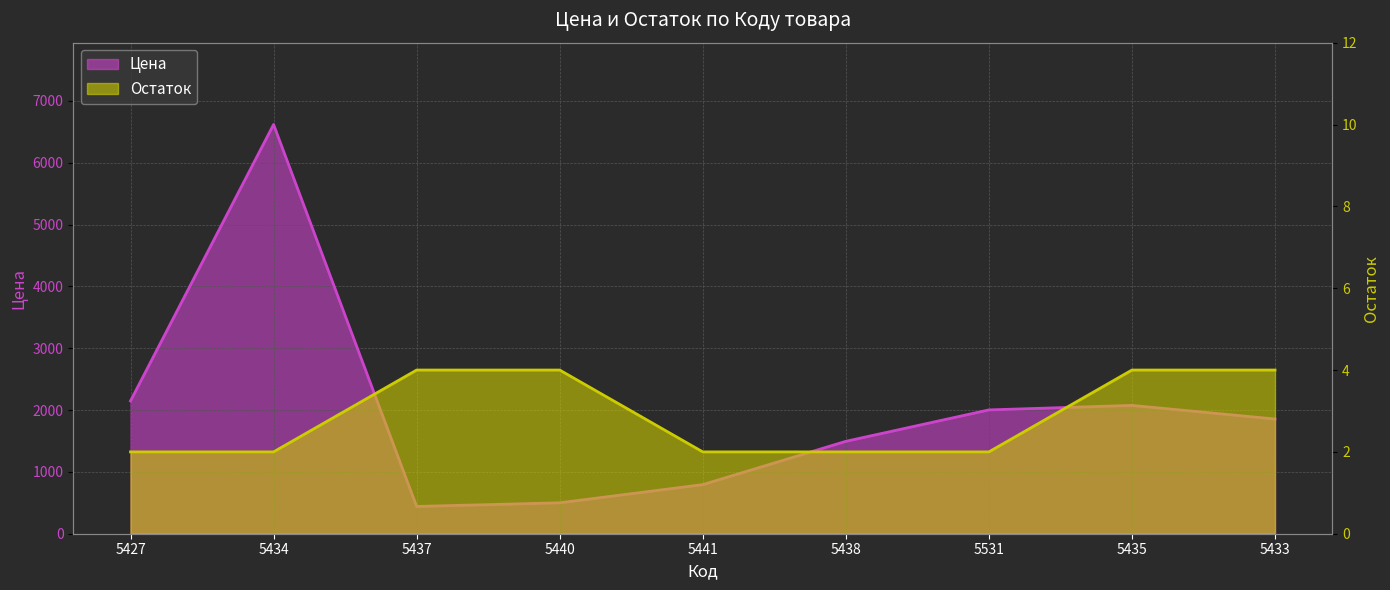

How many data points in Цена are above 1855?

4